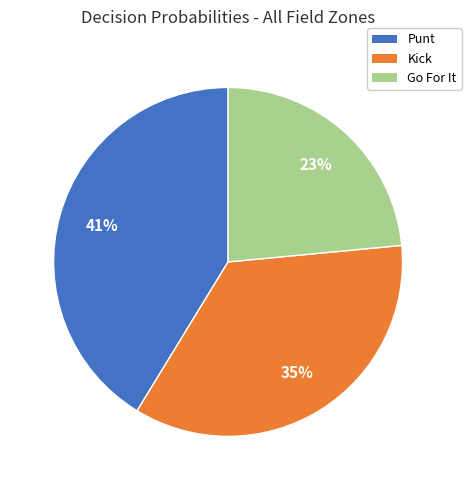

To the nearest percent, what is the average slice percentage?

33%